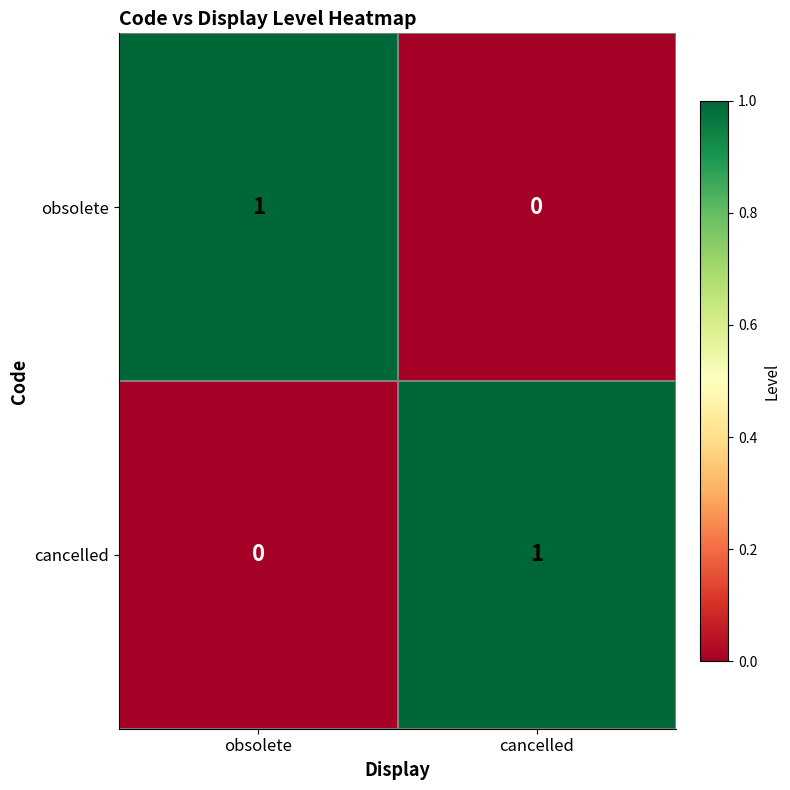

Rank the categories by obsolete value from lowest to highest.

cancelled, obsolete